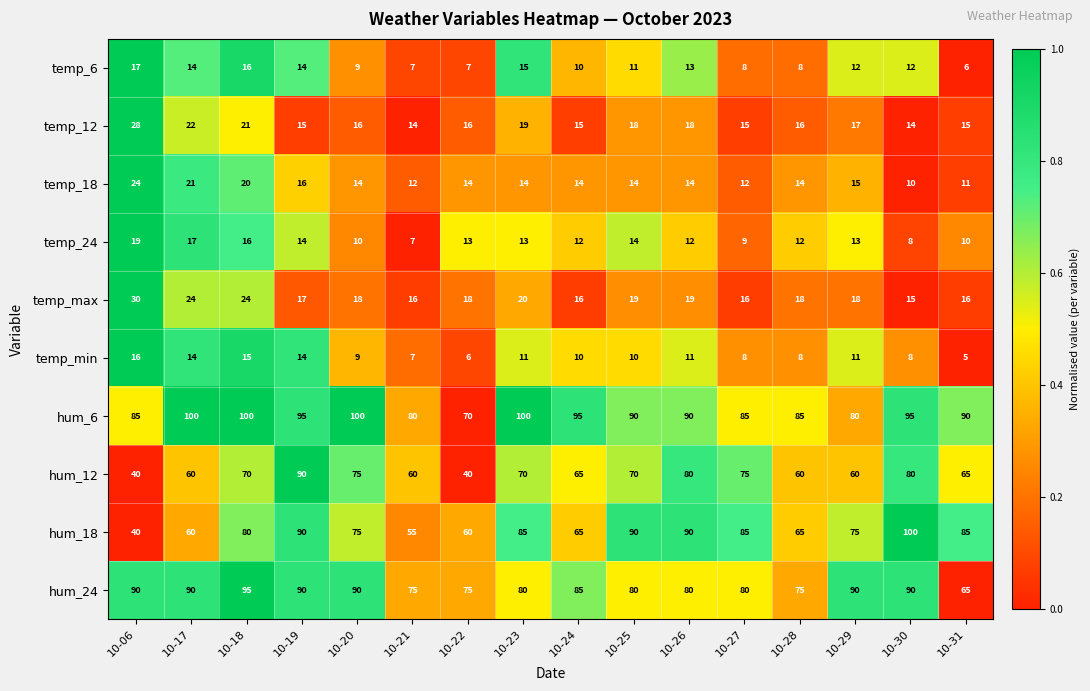

What is the difference between the highest and lowest values at 10-19?

81